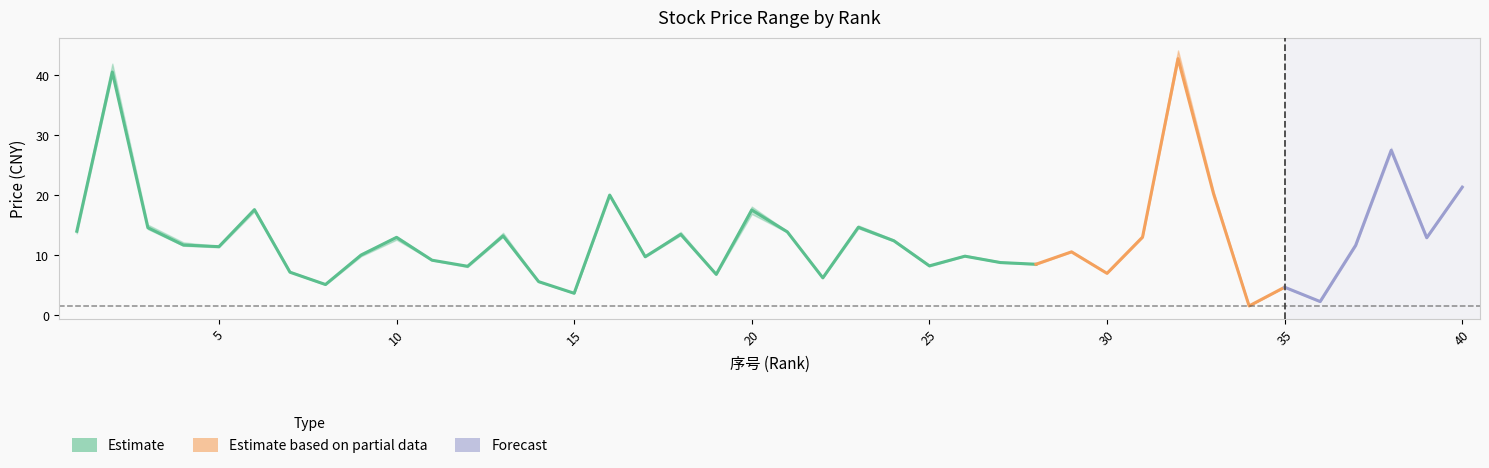

What is the value of the 最高 point at the 6th from the left?

17.8